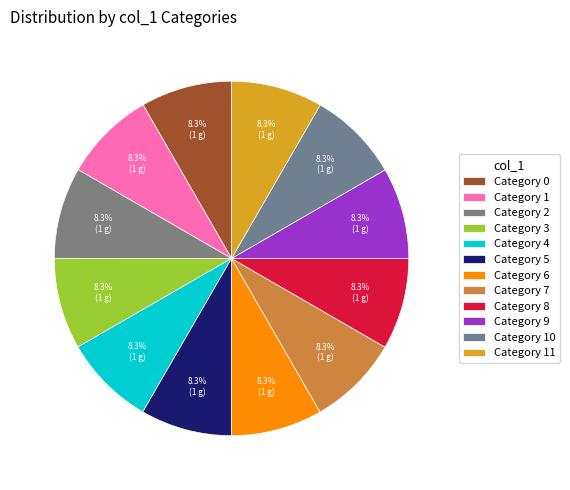

How many slices are in this pie chart?

12